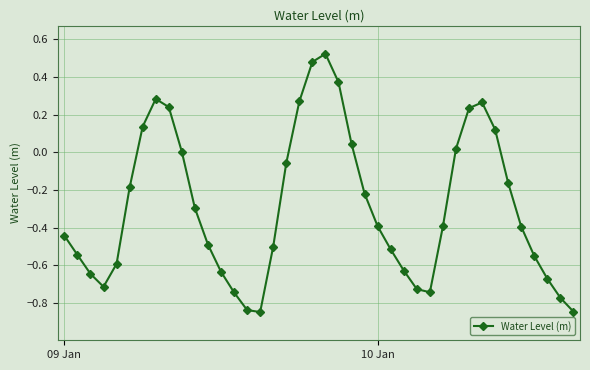

How many points are higher than both their immediate neighbors (excluding endpoints)?

3